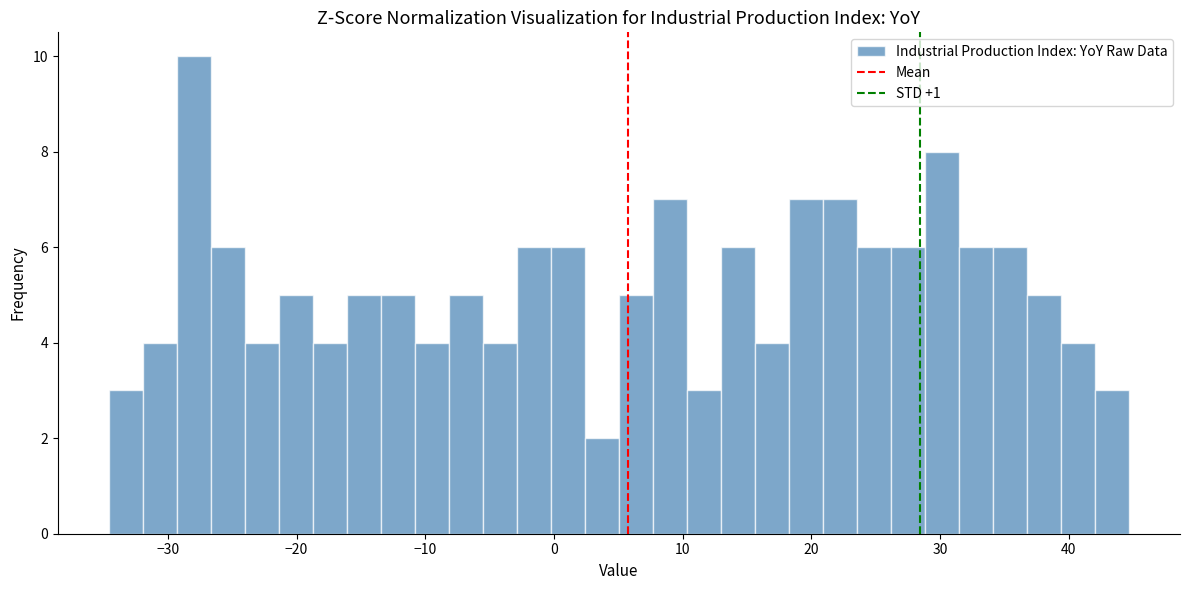

Read against the x-axis, roughly where is the centre of the tallest bar?

-28